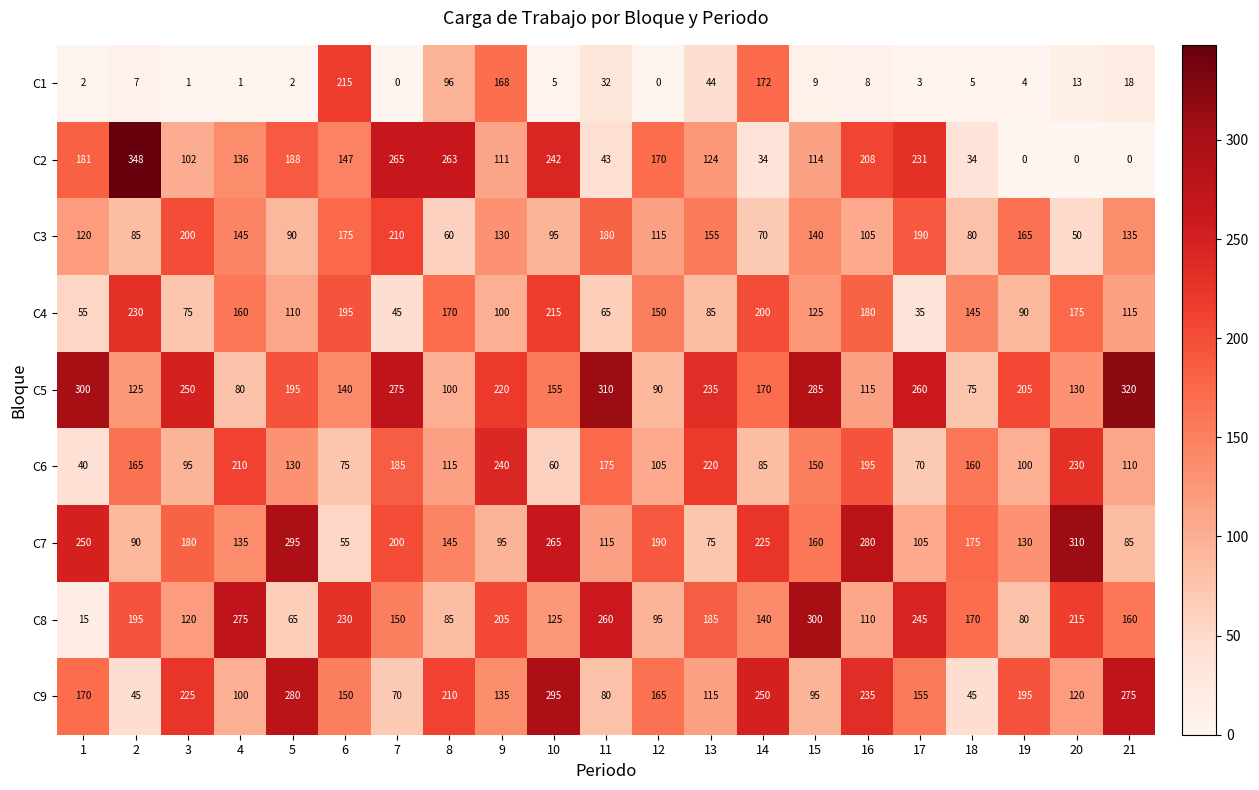

How many data points in C2 are less than 136?

10